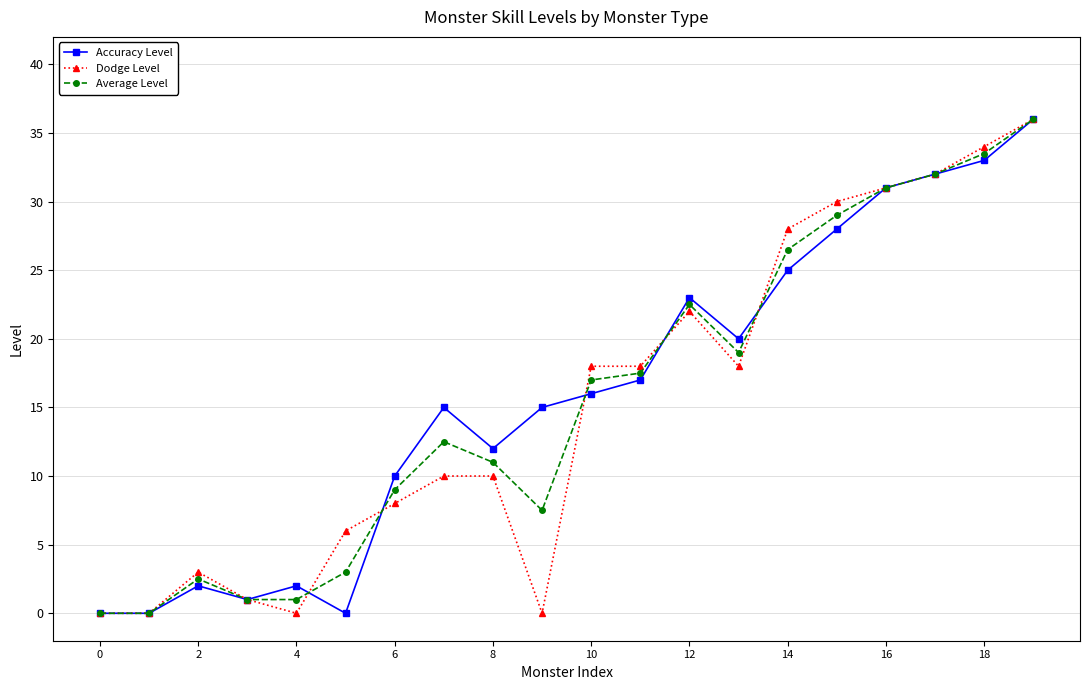

What is the value of the Accuracy Level point at the 19th from the left?

33.0